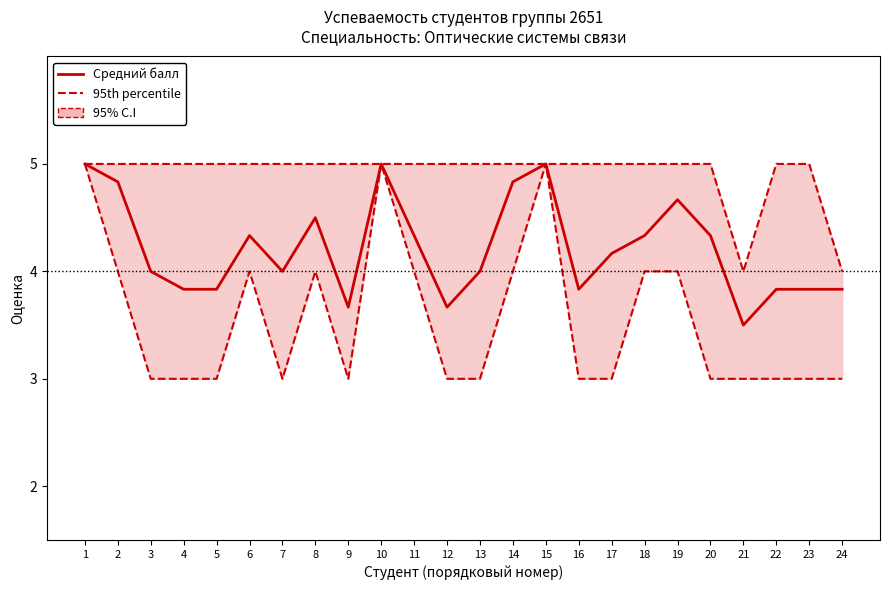

What is the sum of the 95th percentile values at 19 and 20?

10.0